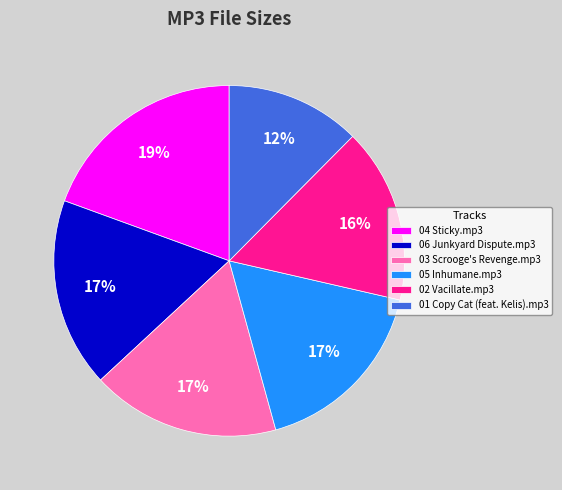

What is the ratio of the value at 02 Vacillate.mp3 to the value at 06 Junkyard Dispute.mp3?

0.9